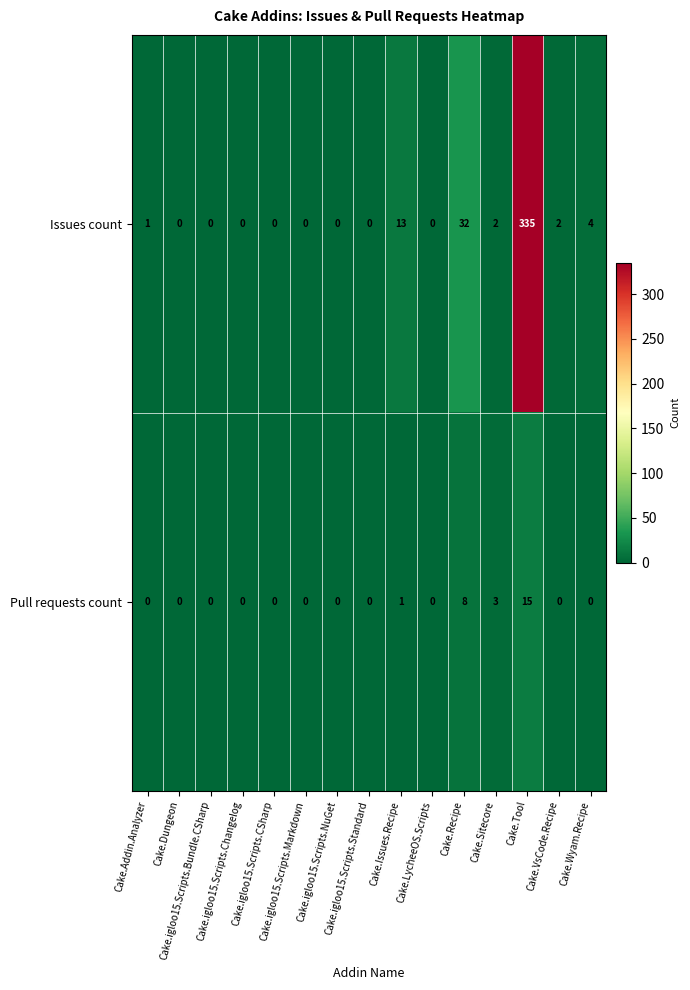

What is the difference between the second highest and minimum values in the Issues count series?

32